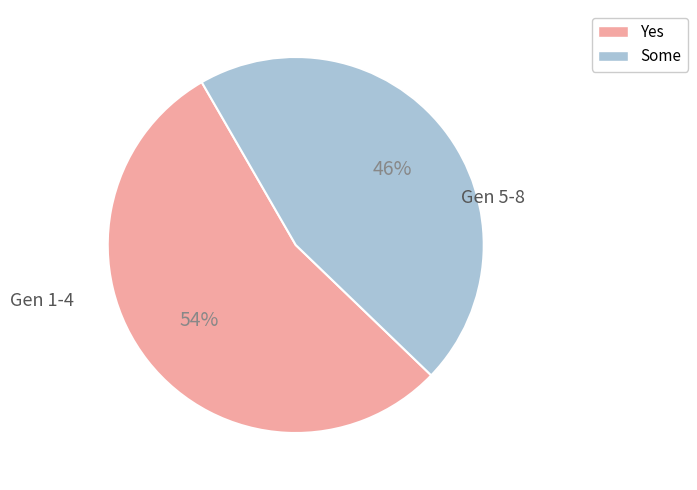

To the nearest percent, what is the average slice percentage?

50%